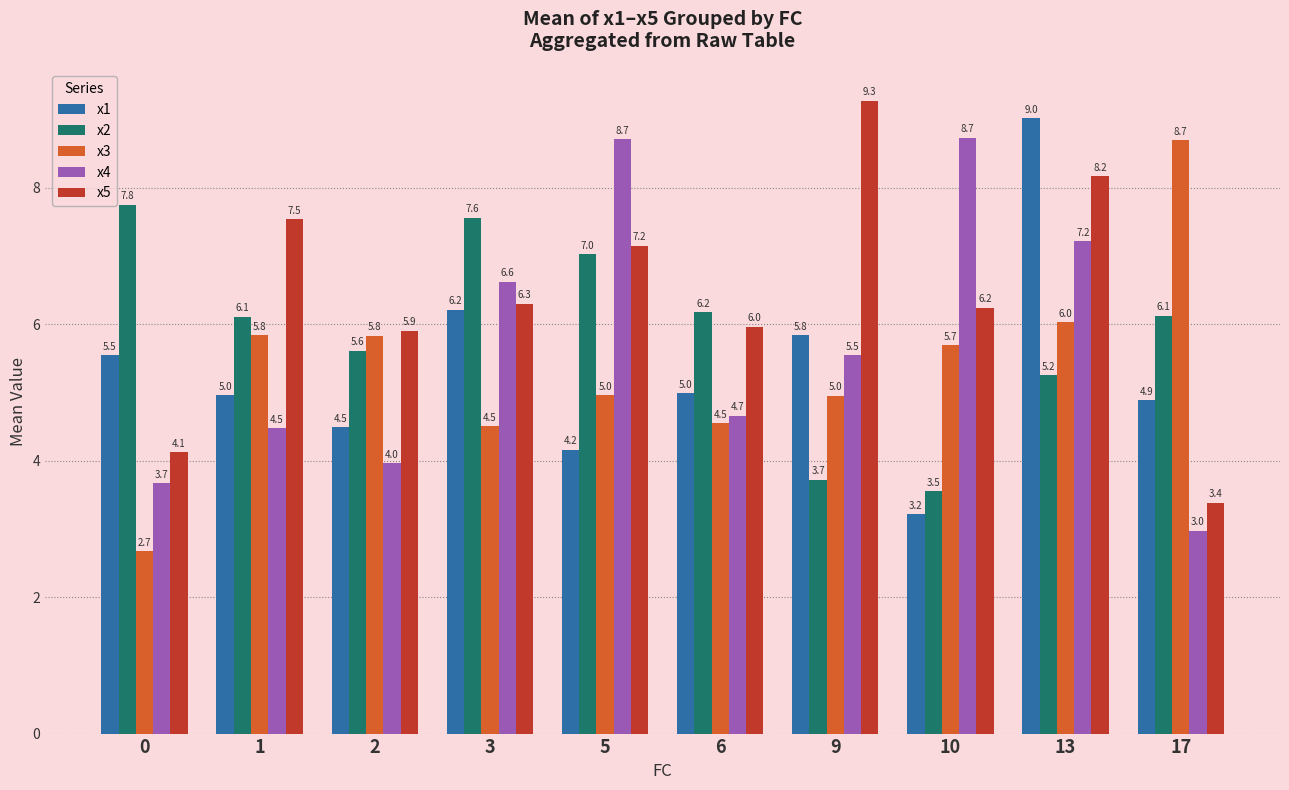

At 2, list the series in order from largest to smallest.

x5, x3, x2, x1, x4